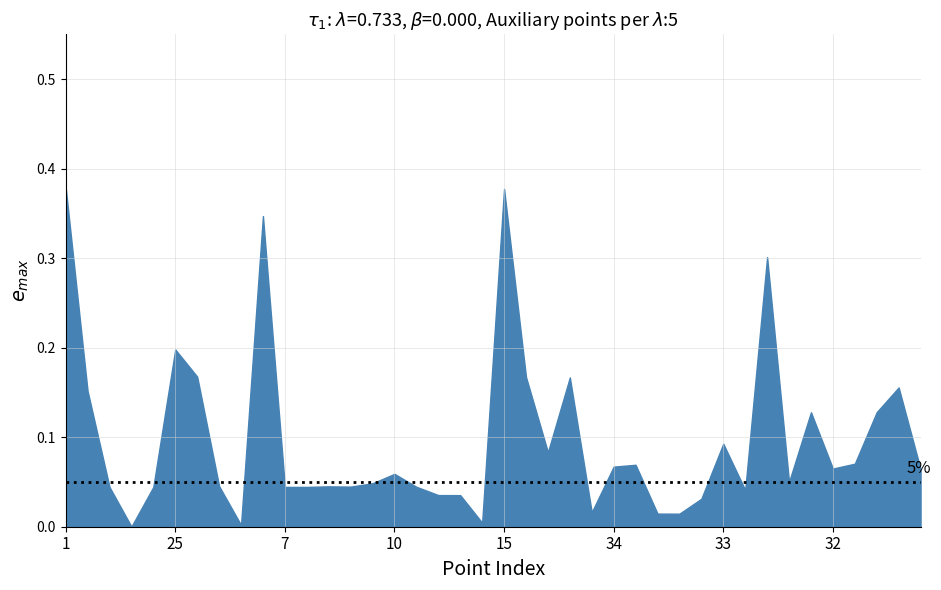

What is the sum of all values?

39.7